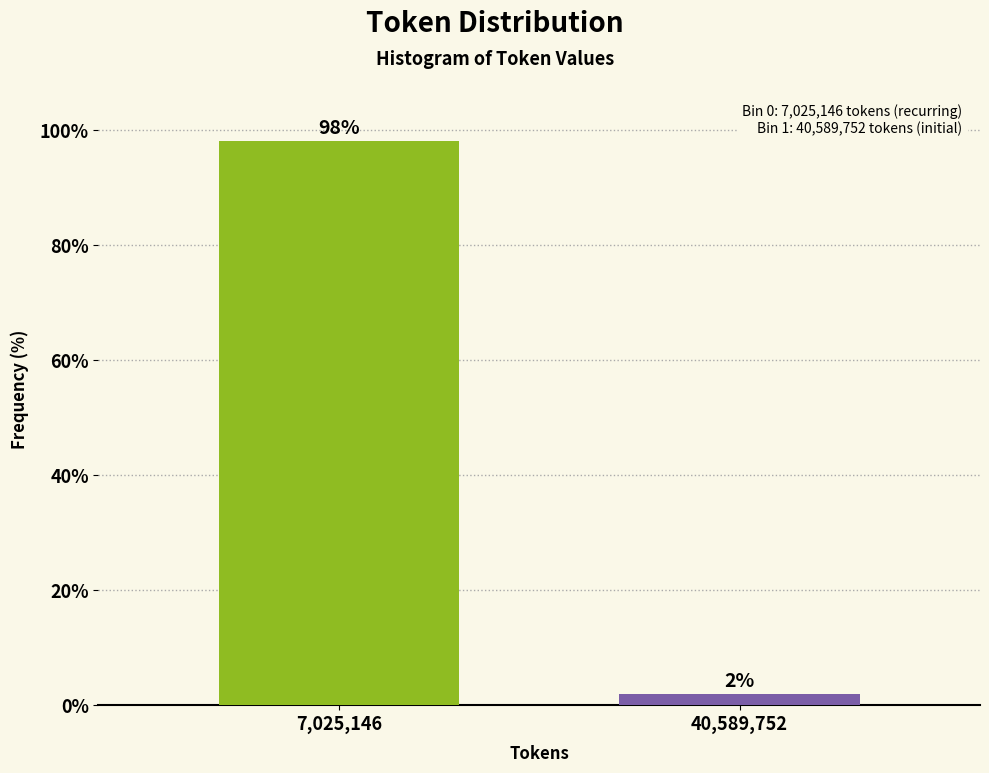

What is the approximate value at 7,025,146?

98.1